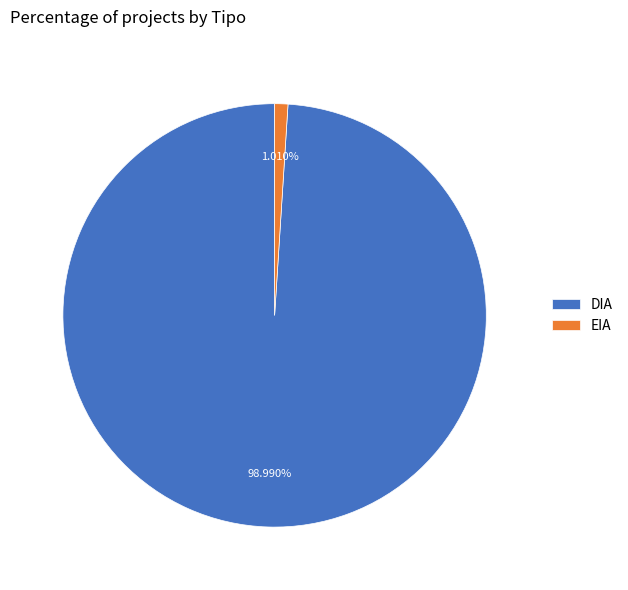

What is the largest slice in the pie chart?

DIA